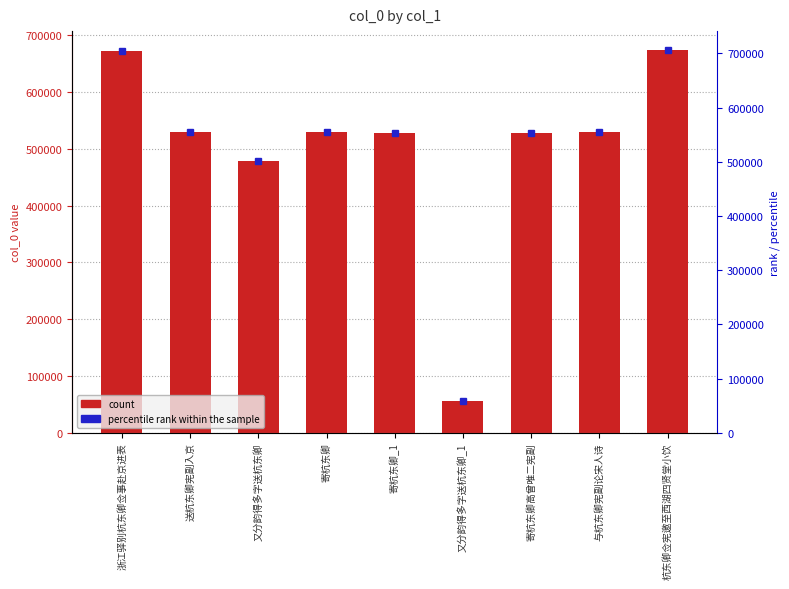

What is the minimum value shown in the chart?

56091